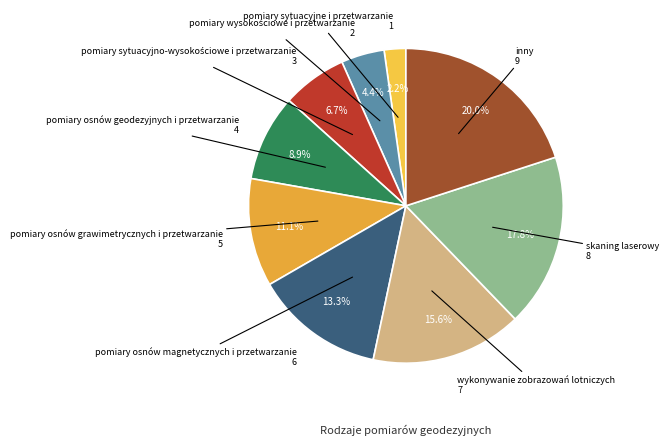

What is the largest slice in the pie chart?

inny